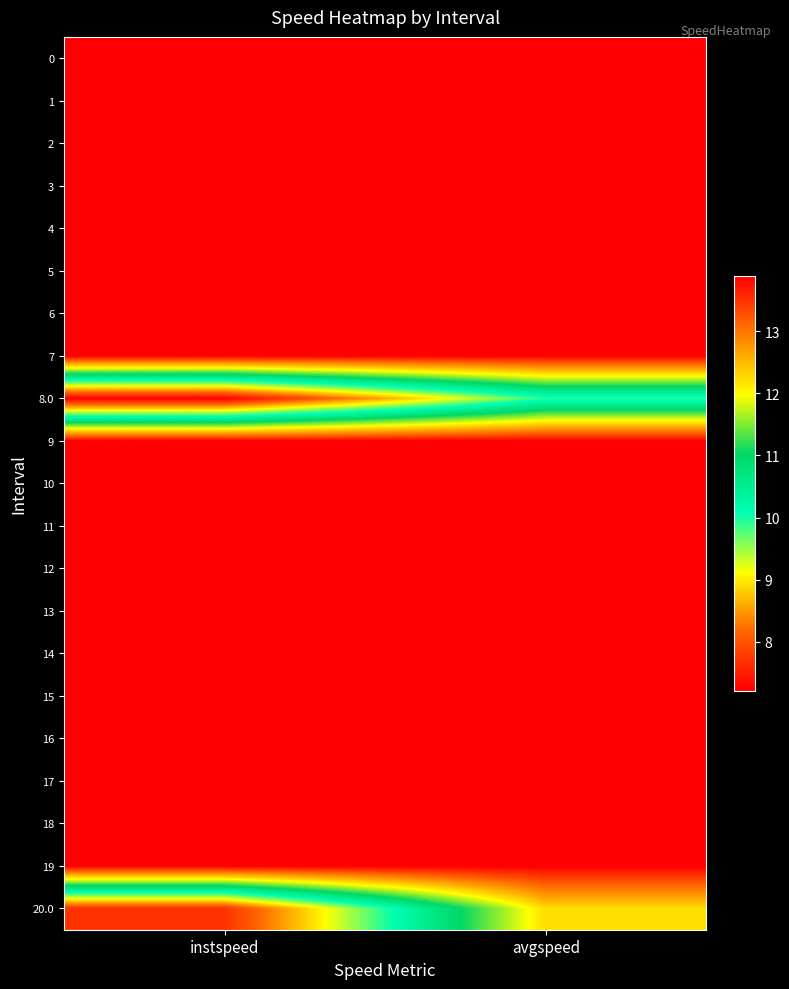

What is the greatest value displayed?

13.9